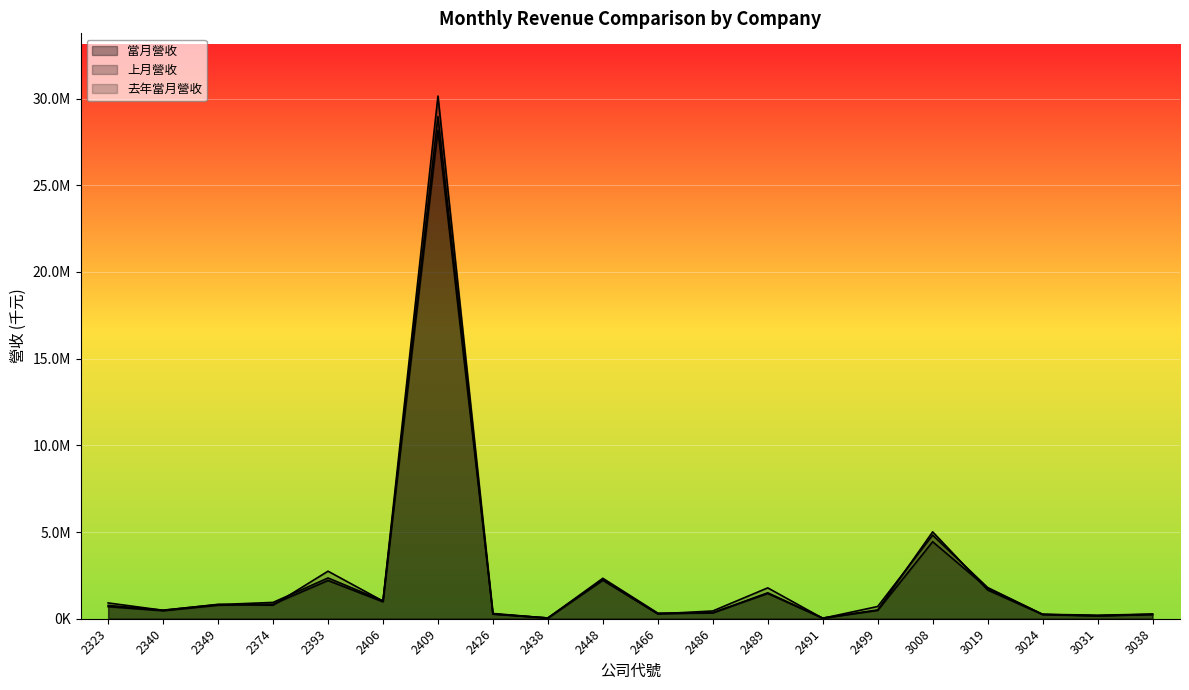

Between 3008 and 2426, which is larger?

3008